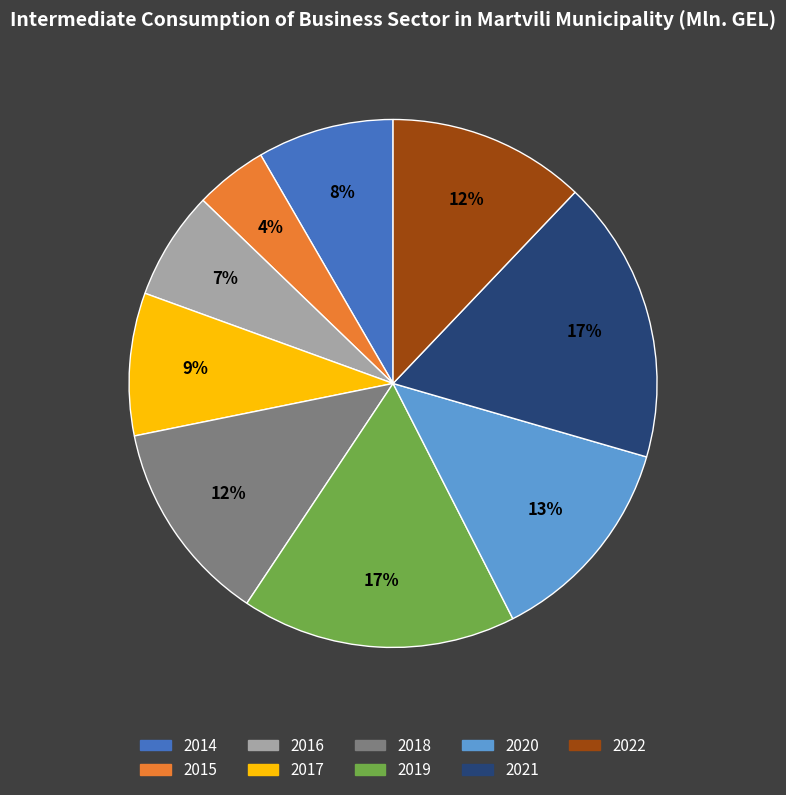

Approximately how many times larger is the value at 2022 compared to 2020?

0.9